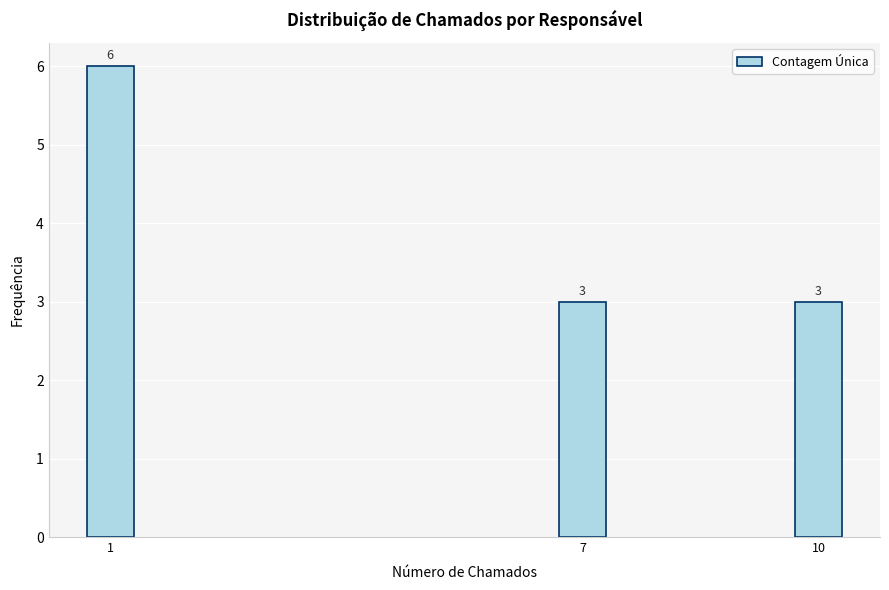

Reading left to right, list all the values displayed in this chart.

1=6	7=3	10=3